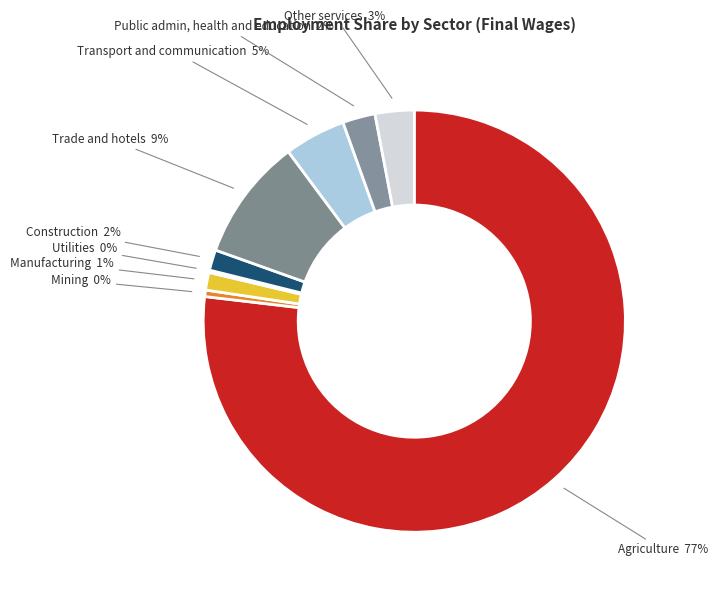

Is there a majority slice in this chart?

Yes